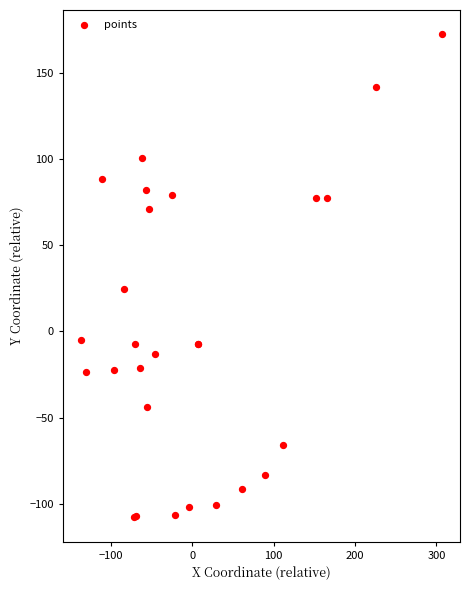

What Y value in the scatter plot is closest to 32?

24.9